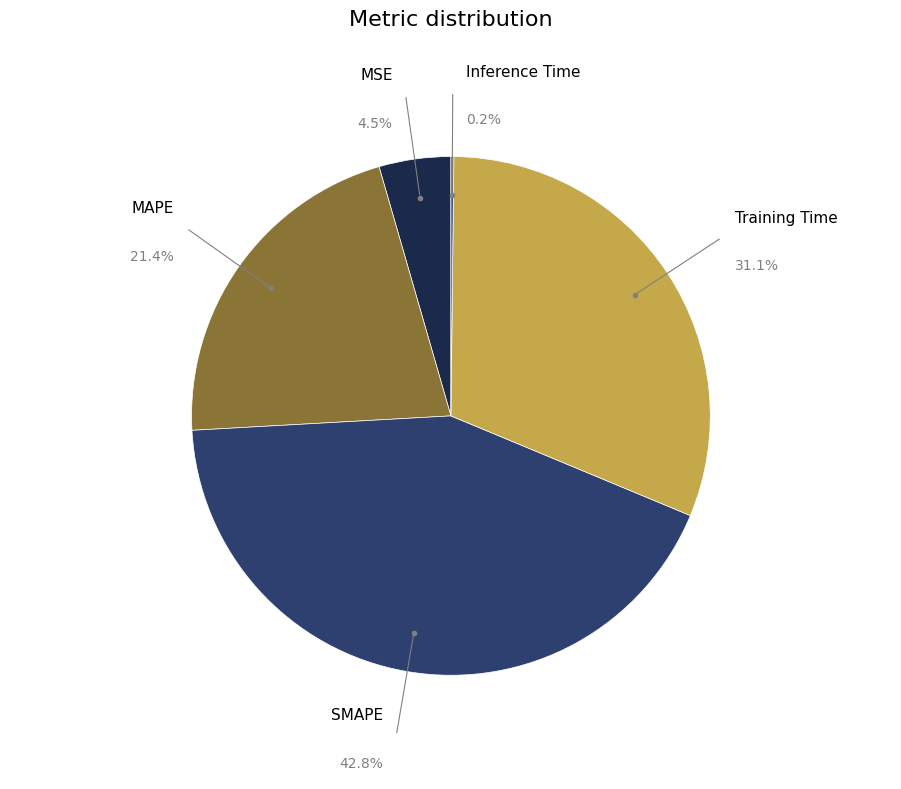

Is Inference Time the majority of the pie?

No